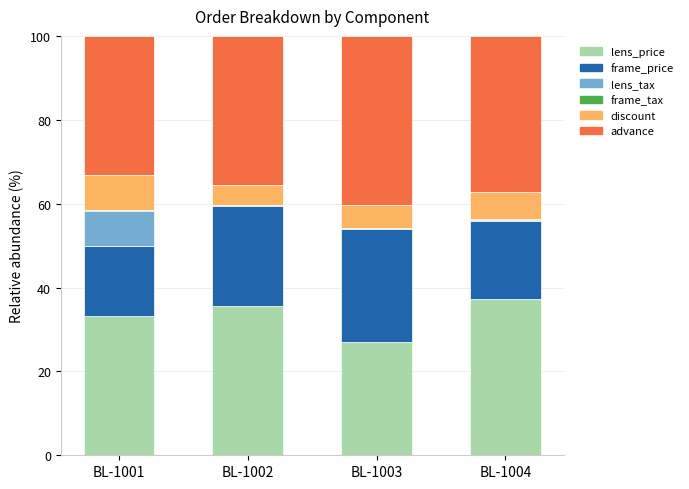

Count the number of data series in this chart.

6